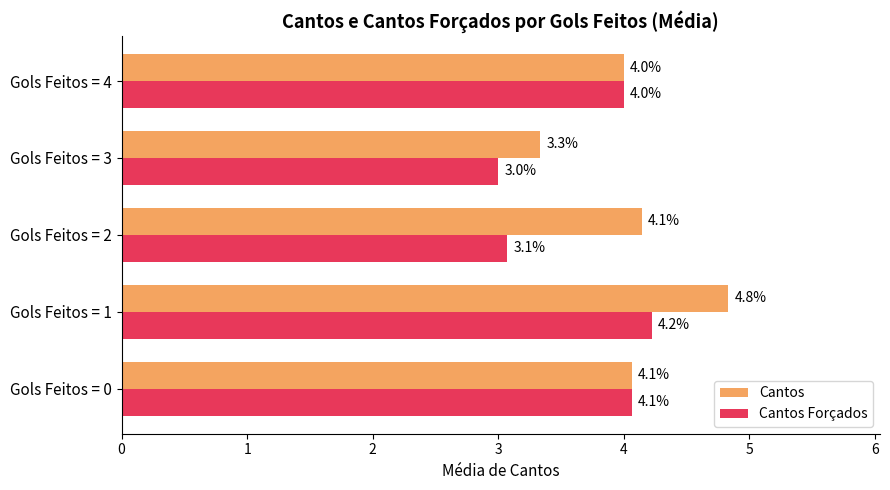

List the series in order of their peak value, lowest first.

Cantos Forçados, Cantos